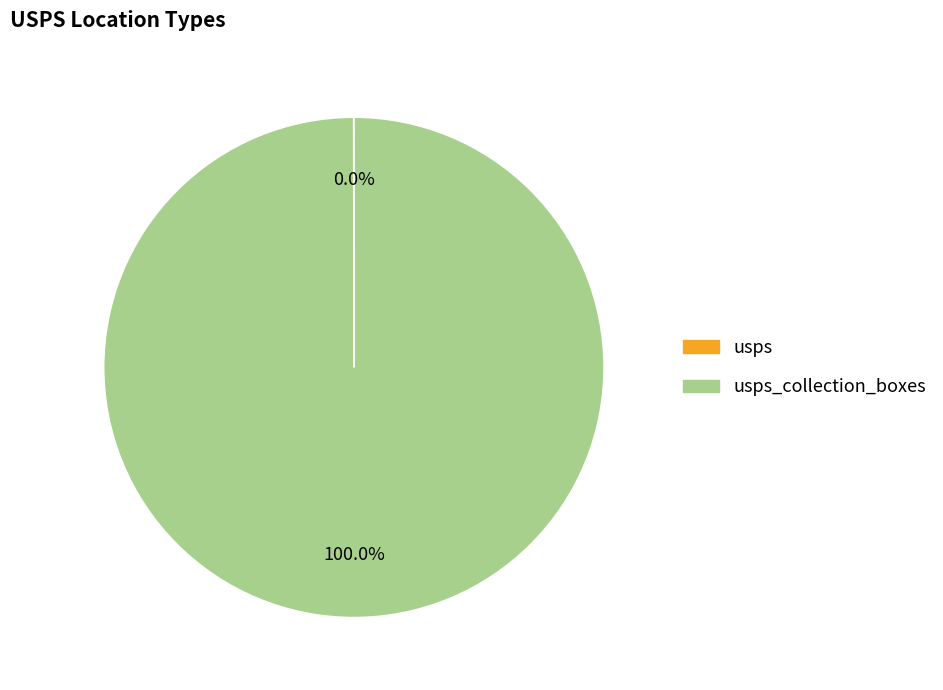

Is there a majority slice in this chart?

Yes